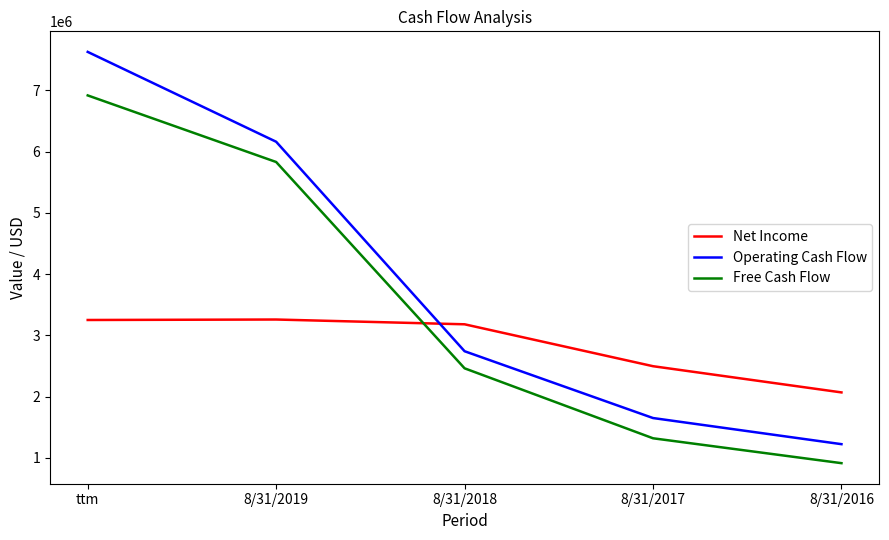

What is the difference between the maximum and minimum values in the Operating Cash Flow series?

6408056